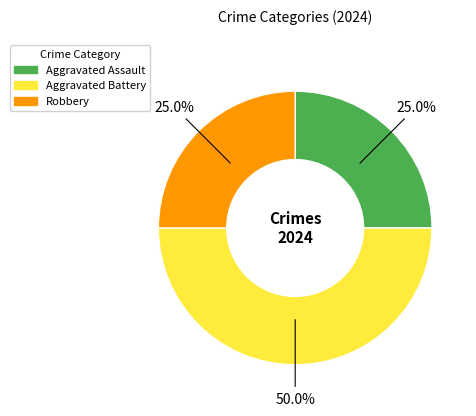

What is the largest slice in the pie chart?

Aggravated Battery